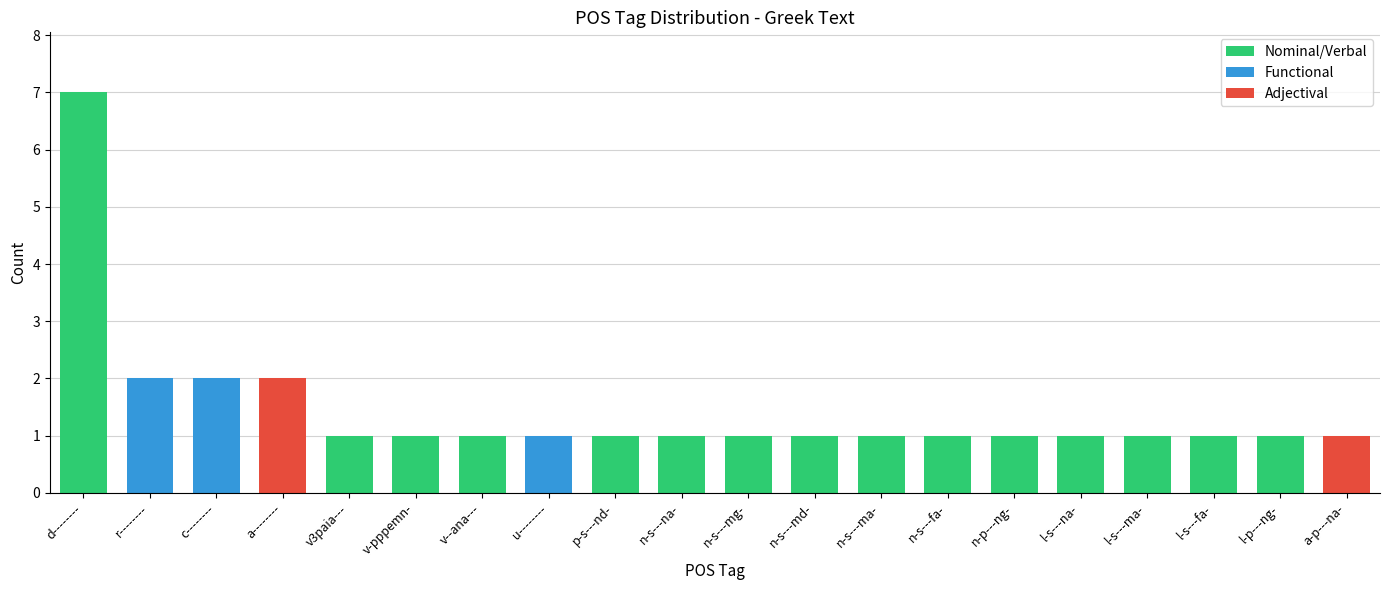

Is it true that the value at n-s---mg- is 0?

False